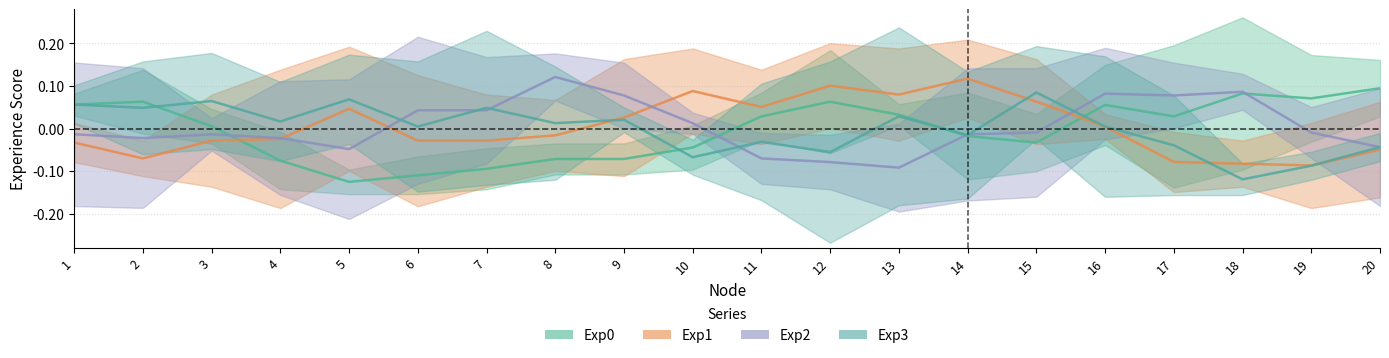

At how many categories does at least one series exceed 0?

20